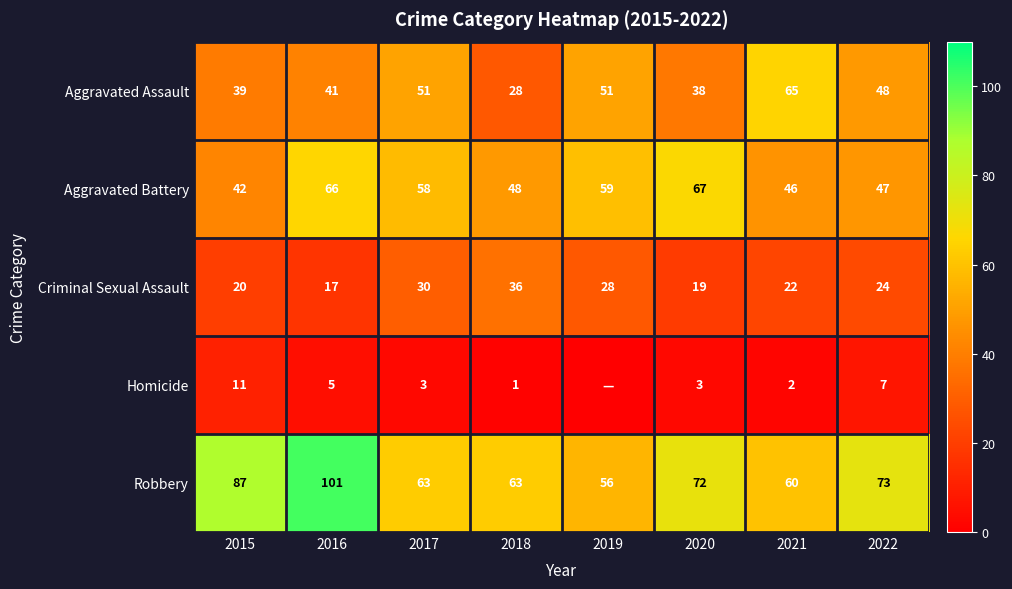

Rank the series at 2020 from highest to lowest value.

Robbery, Aggravated Battery, Aggravated Assault, Criminal Sexual Assault, Homicide